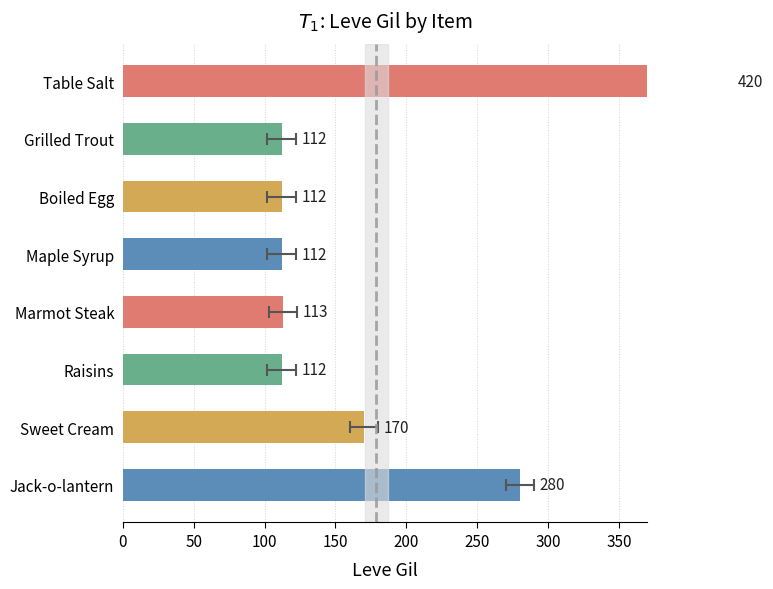

What is the difference between the maximum and second lowest values?

308